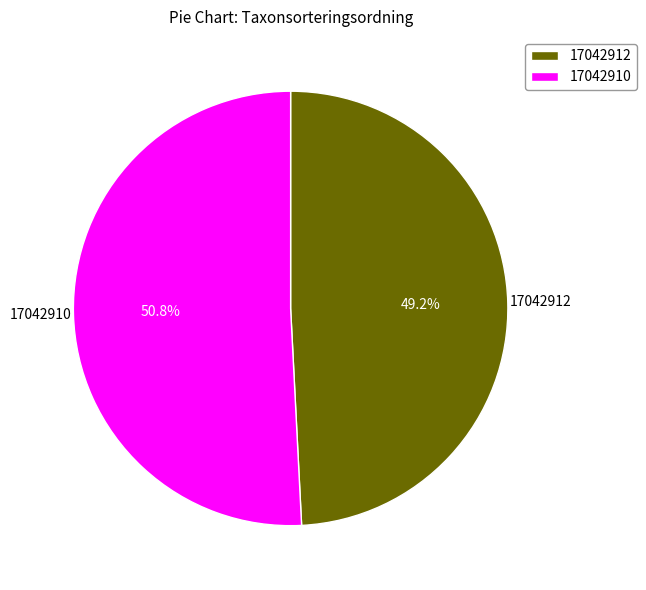

Which slice is the smallest?

17042912